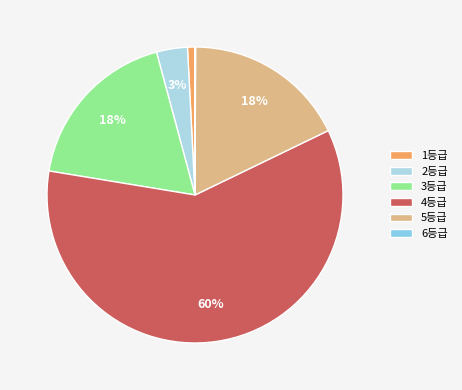

How many slices are in this pie chart?

6